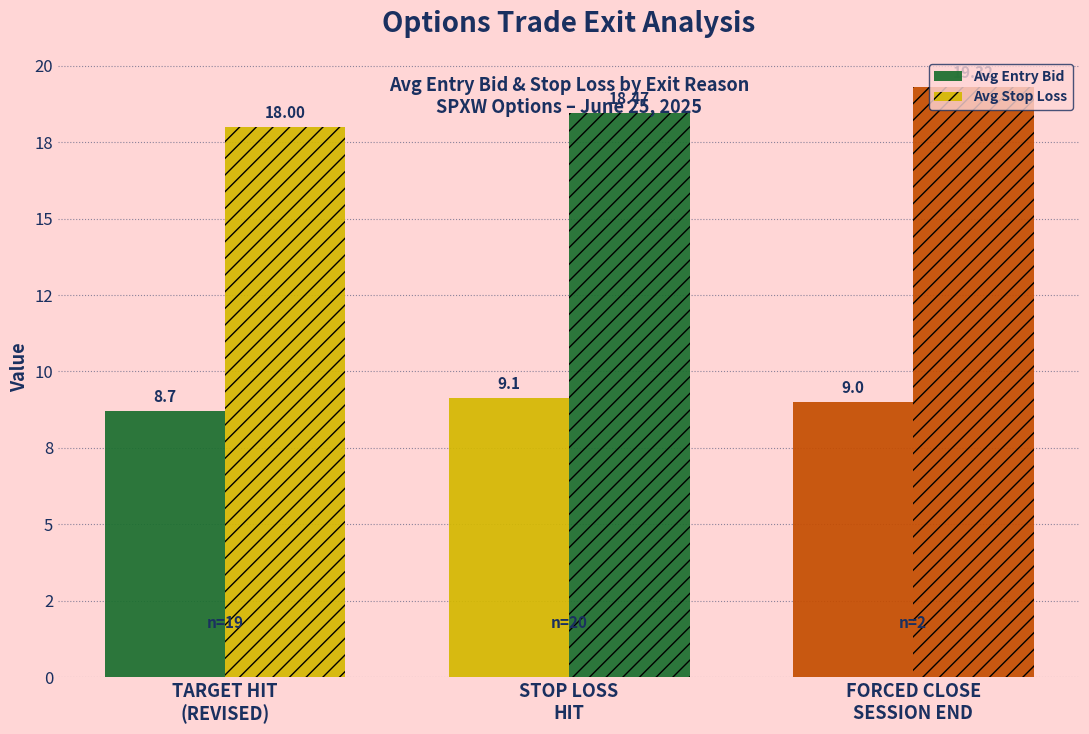

Are the bars horizontal?

No